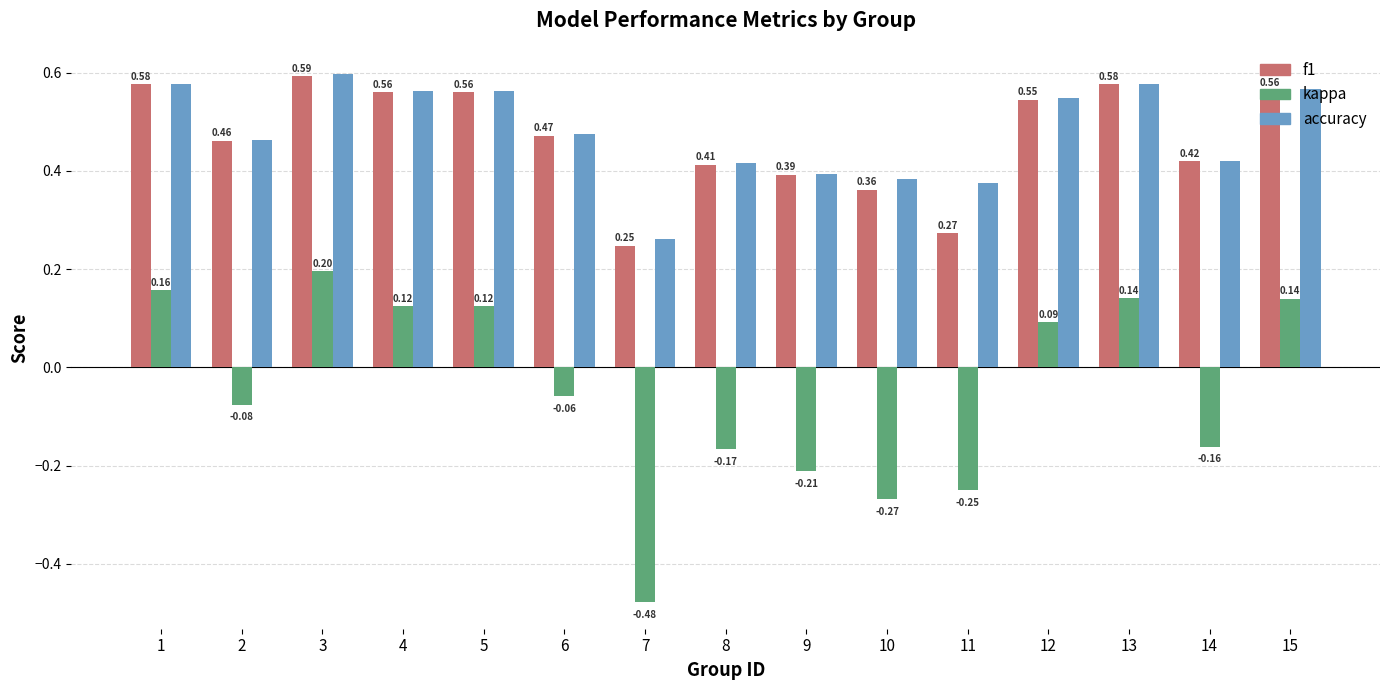

List the series in order of their peak value, lowest first.

kappa, f1, accuracy